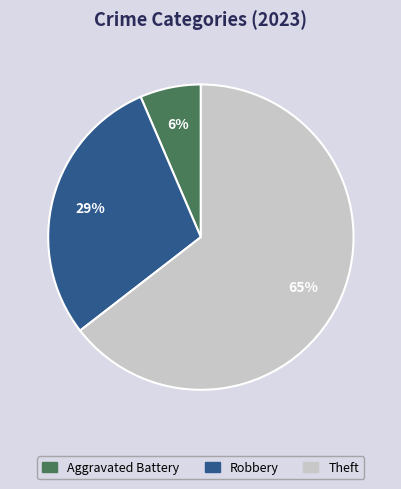

Which slice is the smallest?

Aggravated Battery